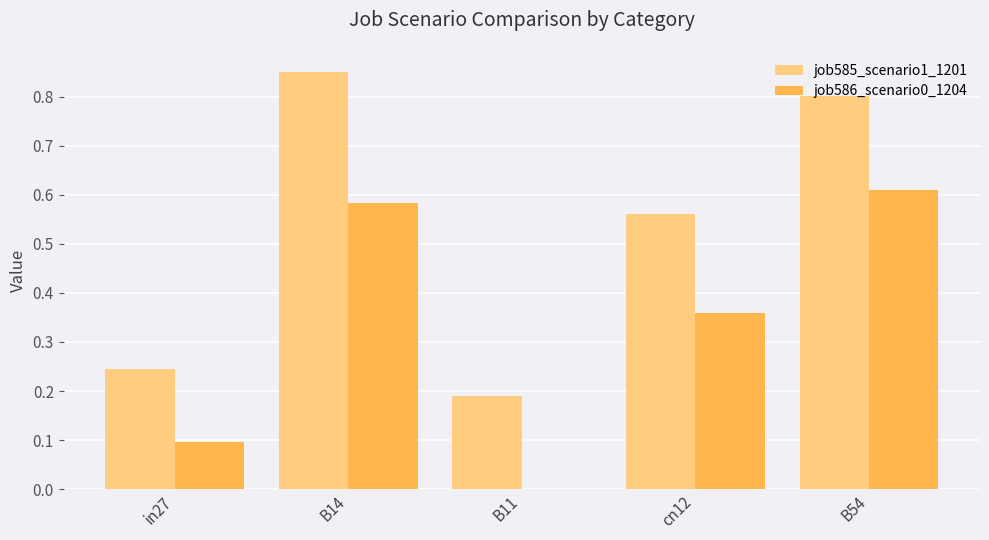

Which series changed the most between B14 and B54?

job585_scenario1_1201